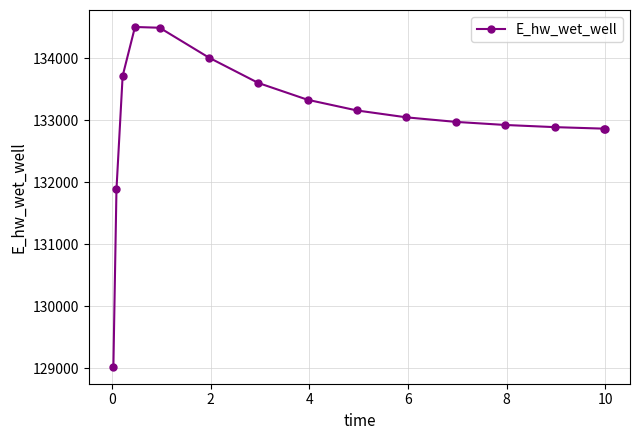

What is the sum of all values?

1995318.0